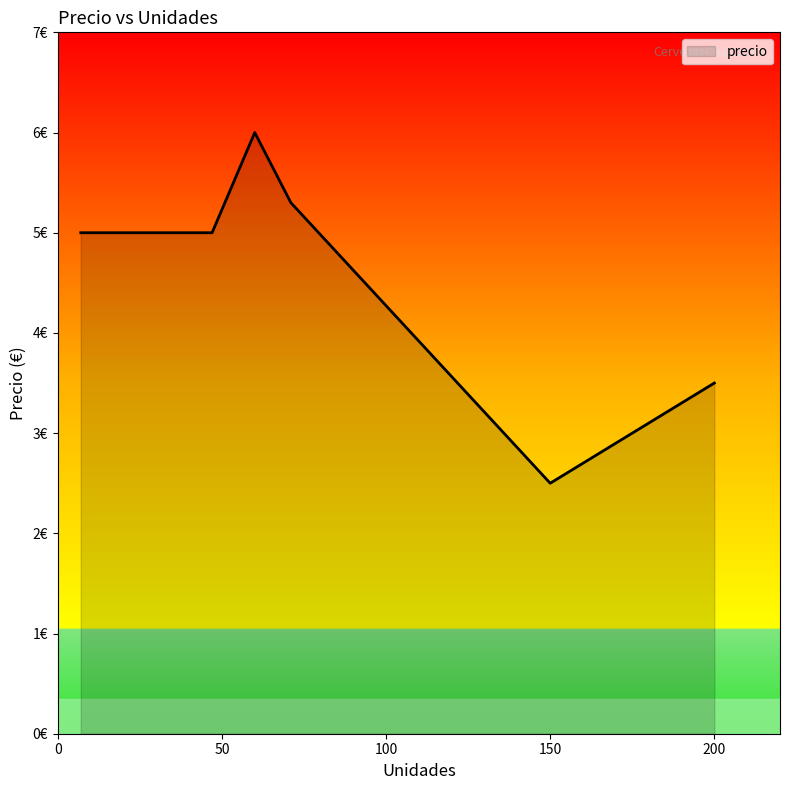

What is the change in value from Guinnes West Indies Porter to Alhambra Especial?

-2.5